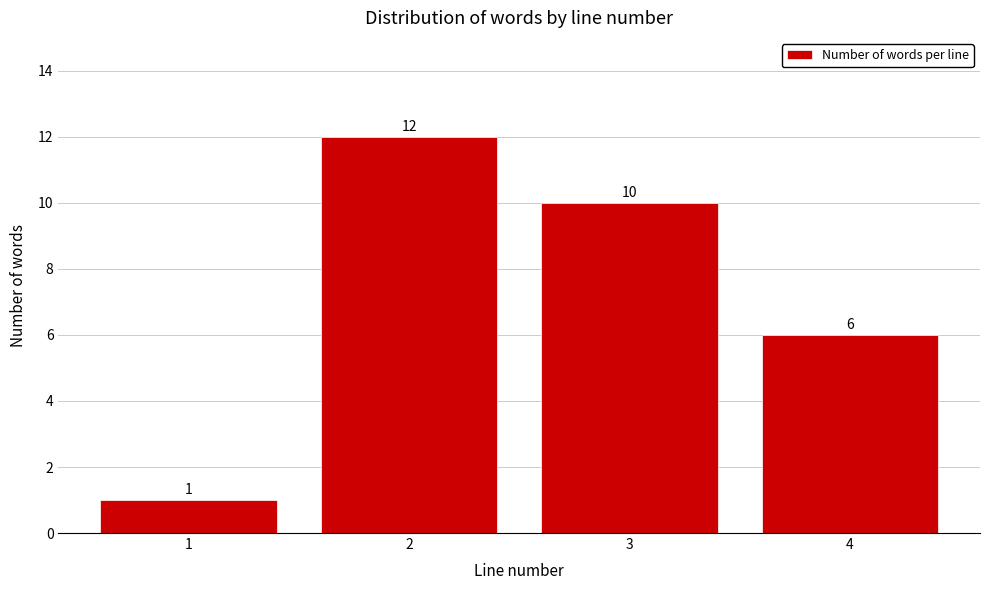

Reading left to right, extract all data points from this chart.

1	12	10	6